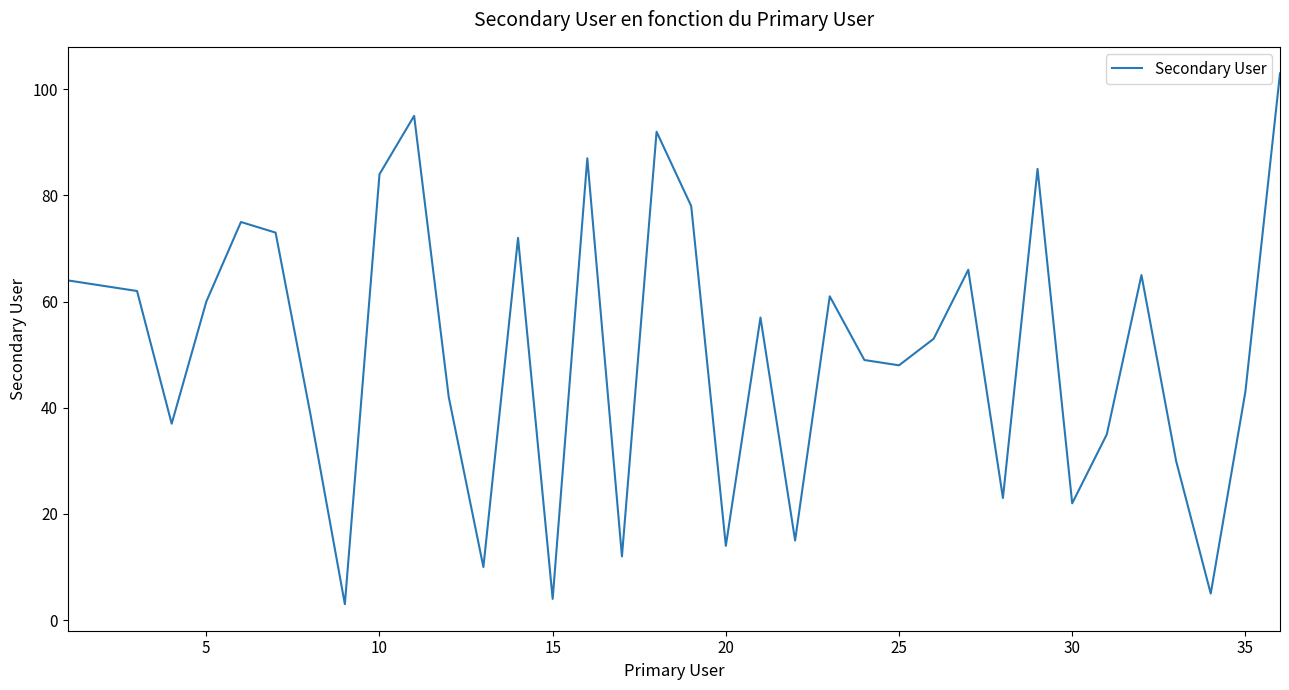

What is the difference between the maximum and minimum values?

100